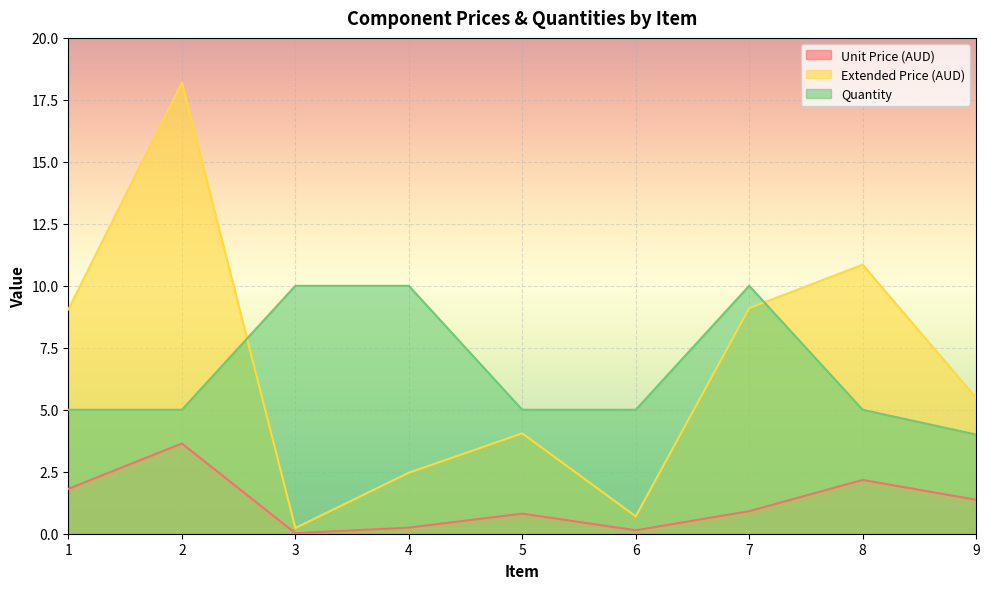

Where is Unit Price (AUD) nearest to the value 1?

7